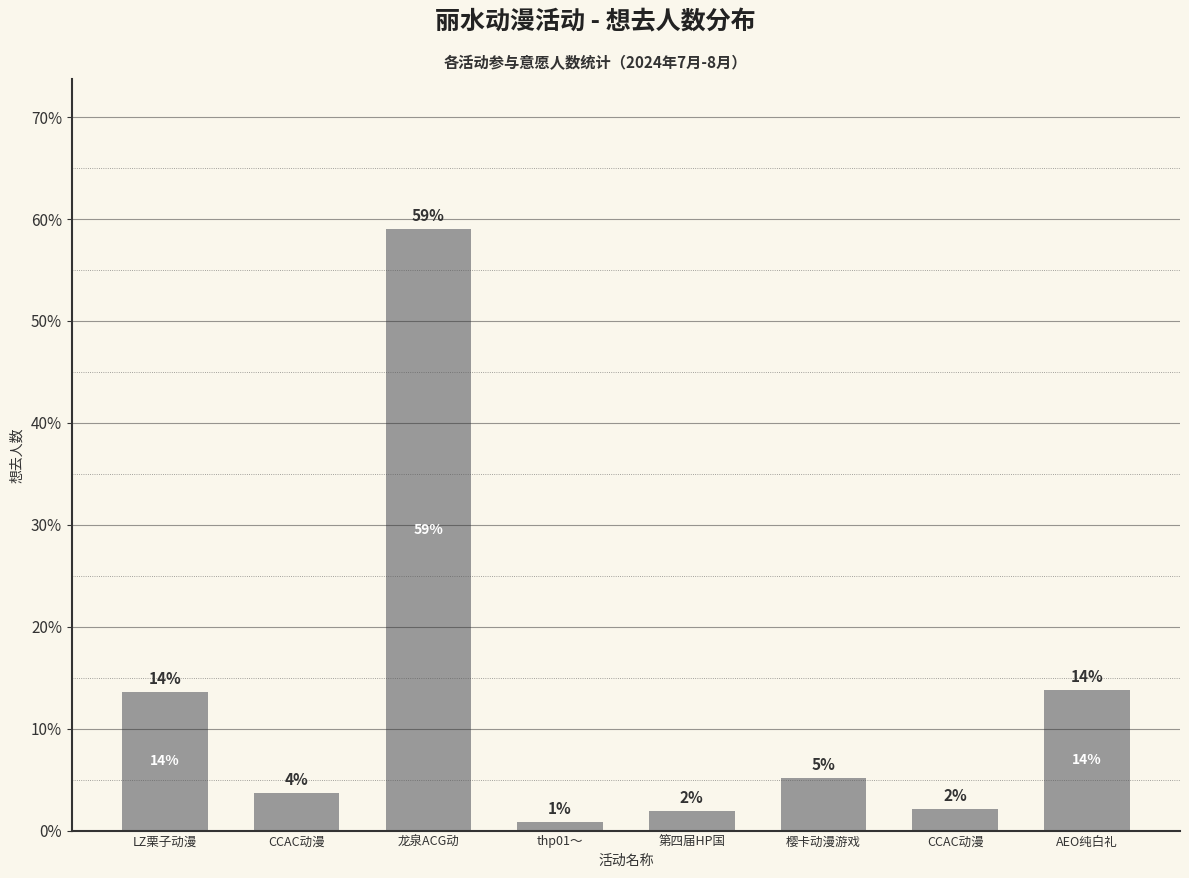

What is the label of the 8th bar from the right?

LZ栗子动漫